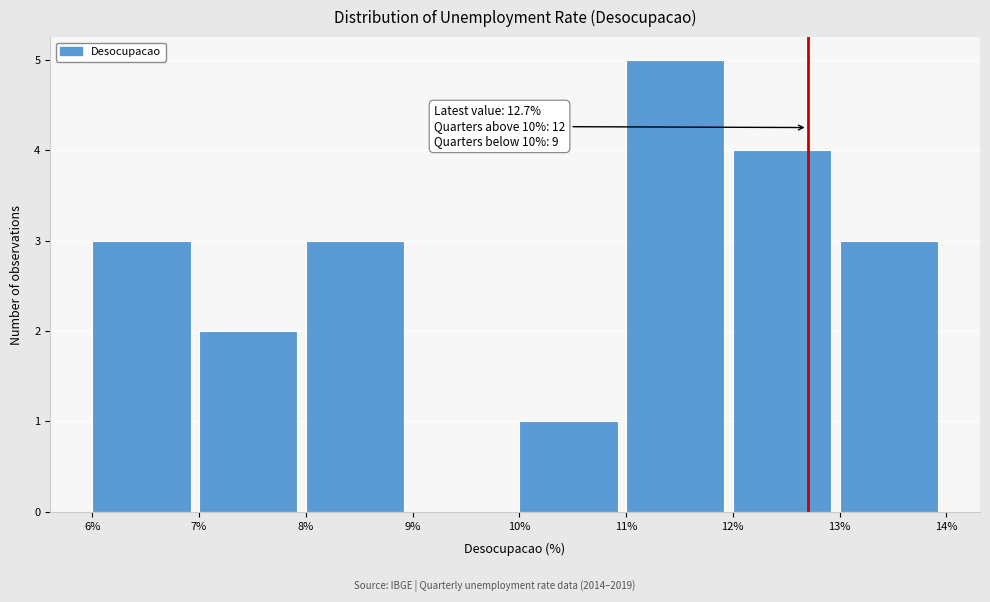

Over which range of the x-axis is the bar tallest?

11% to 12%